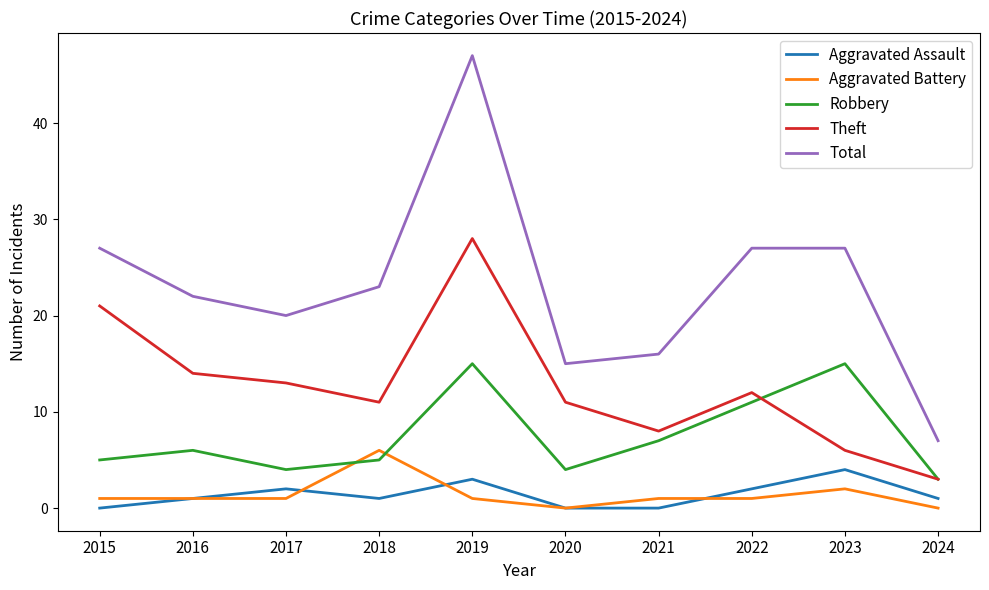

What is the minimum value for Theft?

3